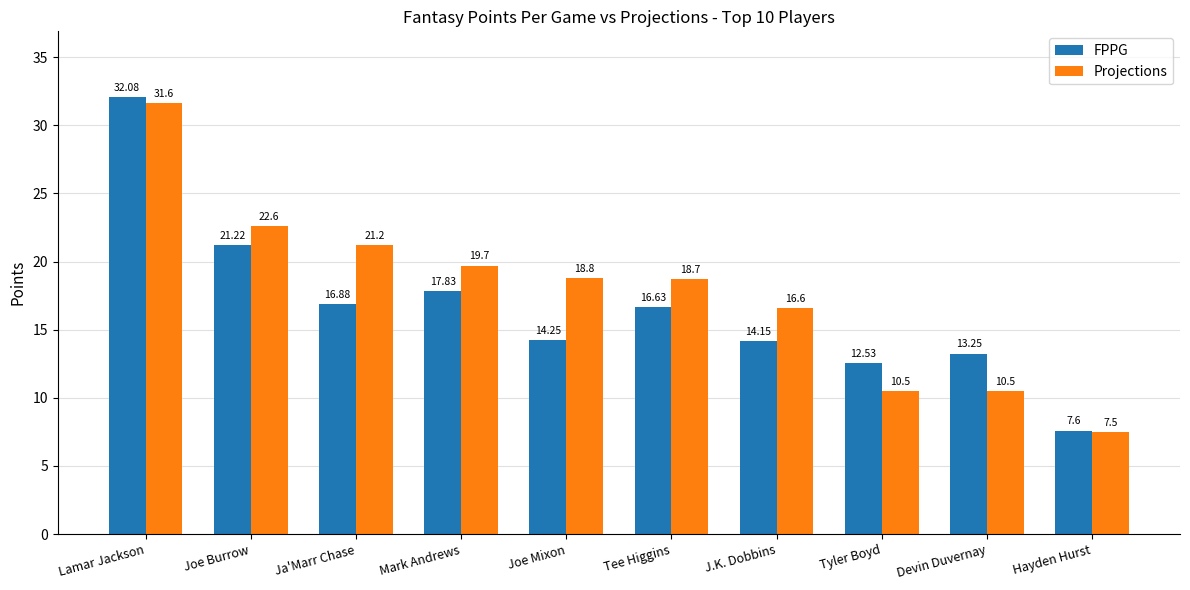

What is the difference between the second highest and second lowest values in the FPPG series?

8.7